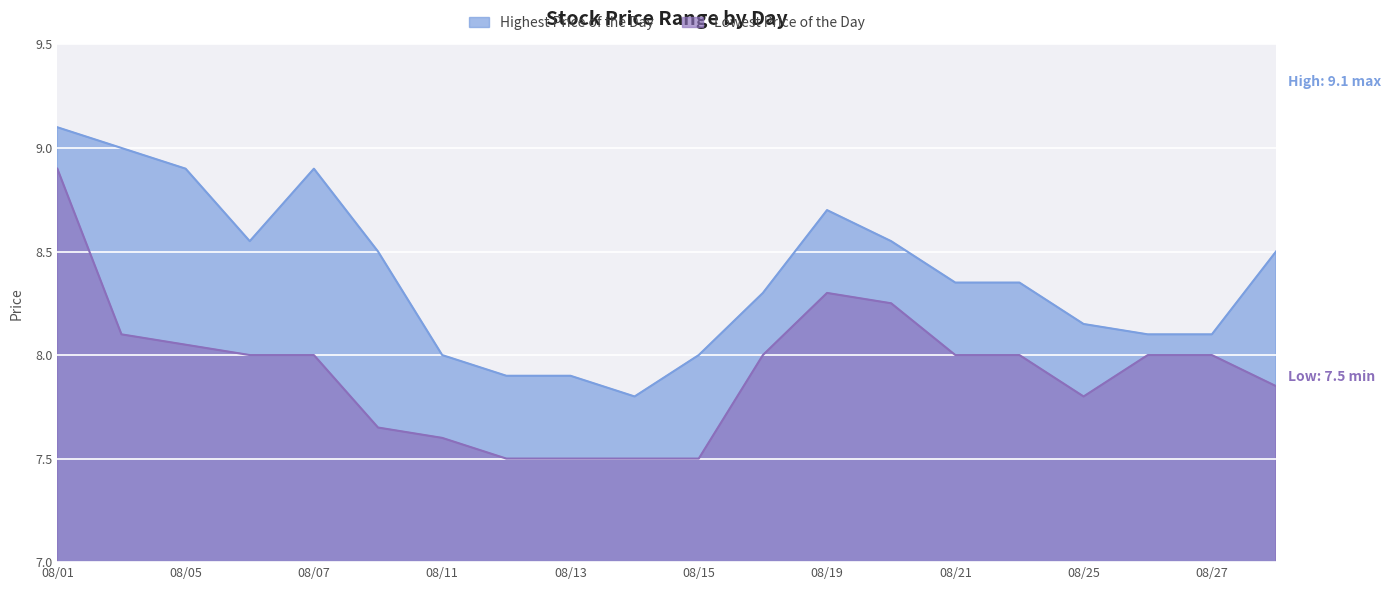

What is the sum of all Highest Price of the Day values?

167.7